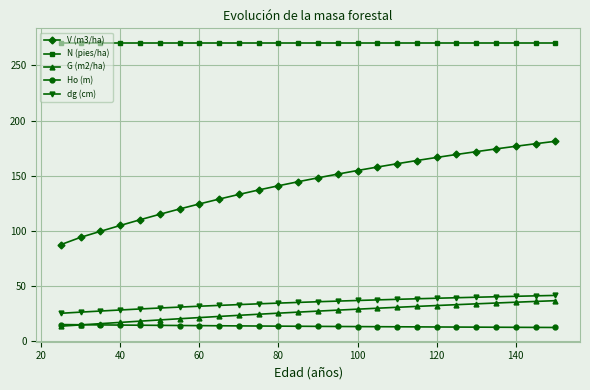

What is the greatest value displayed?

270.6